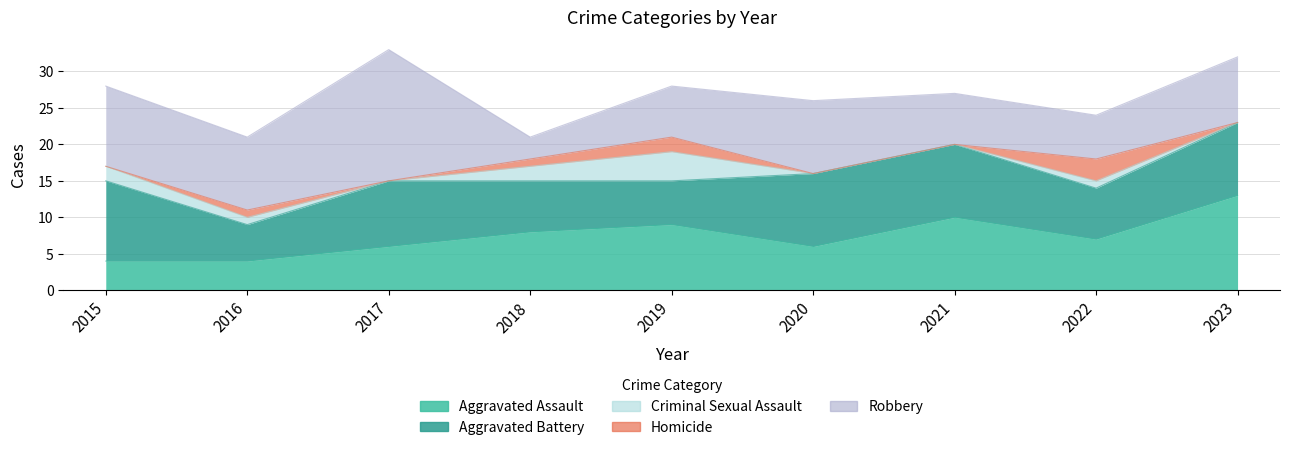

What is the minimum value for Aggravated Battery?

5